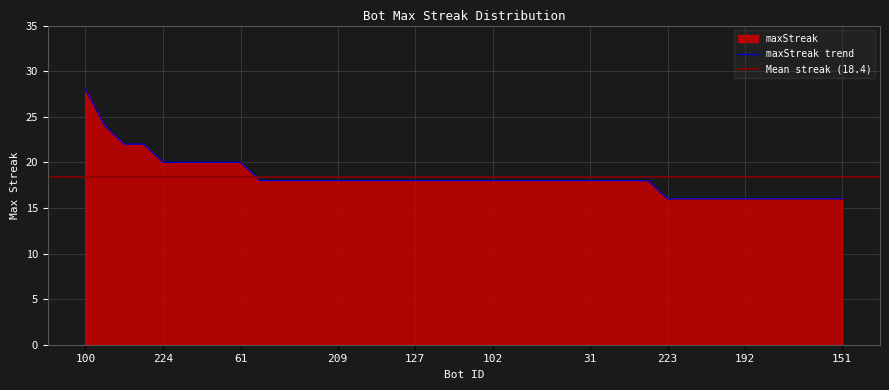

At which category does the chart reach its minimum across all series?

223